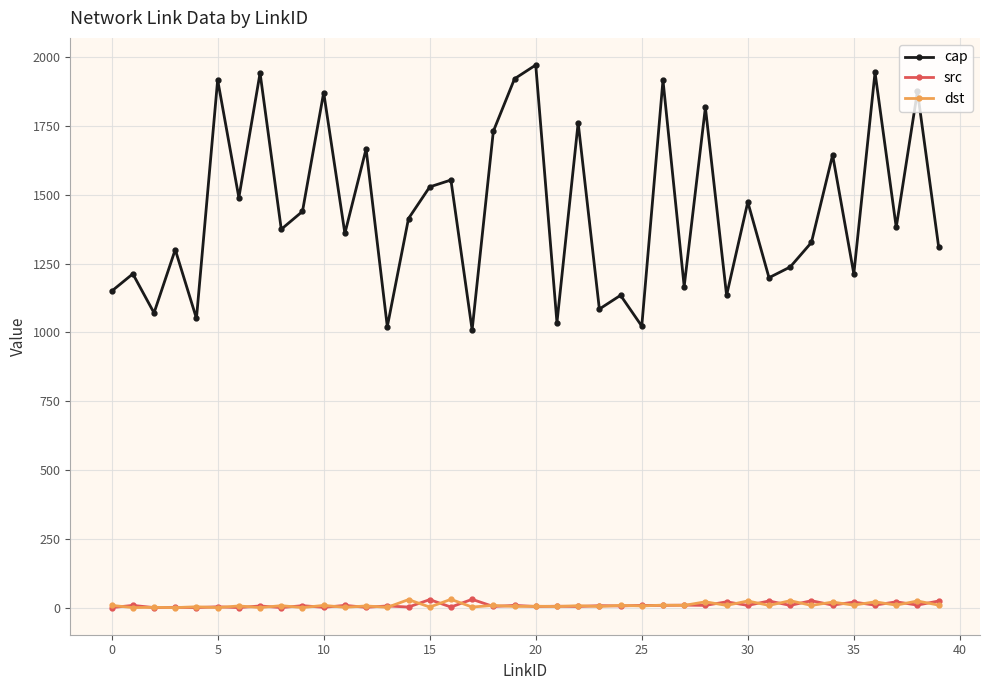

Which series has the widest spread of values?

cap